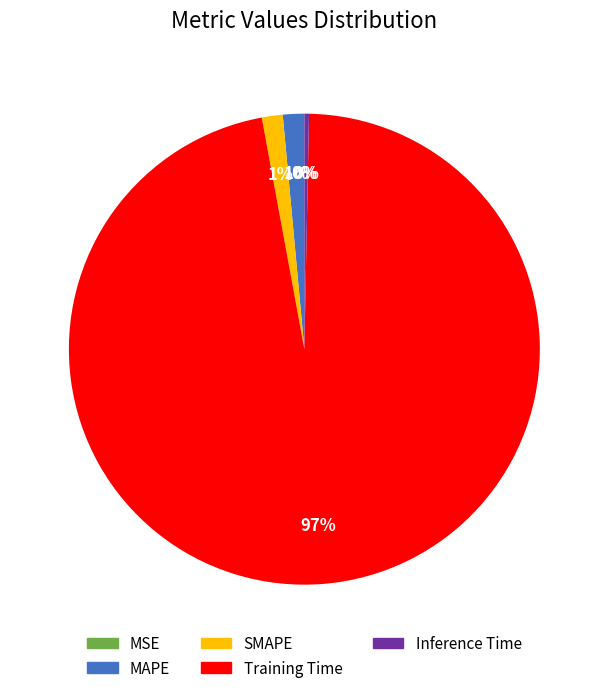

Does any single category account for the majority?

Yes